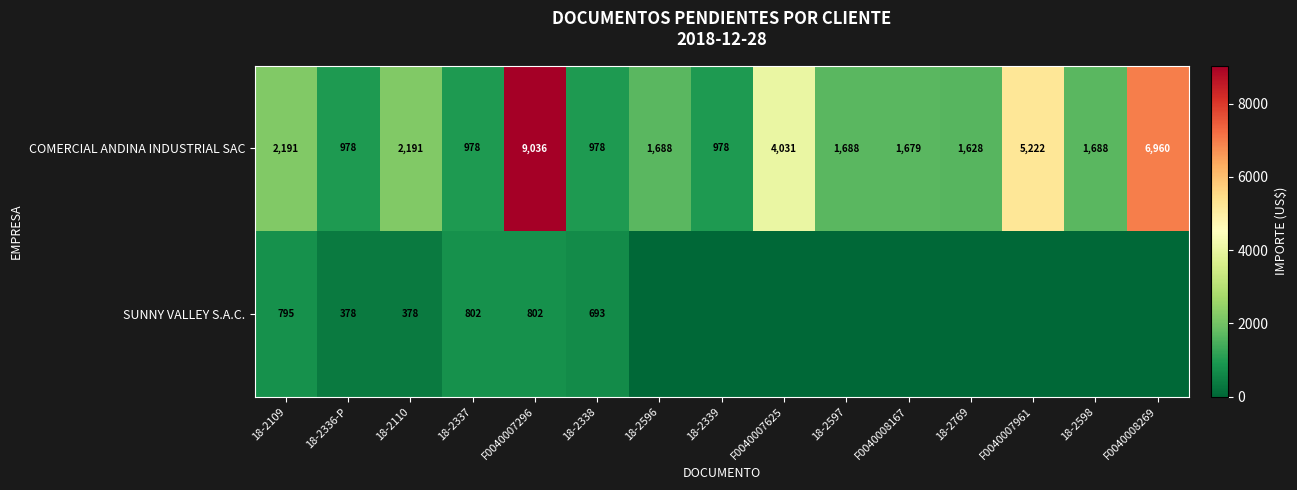

Which has a higher value, F0040007961 or 18-2110?

F0040007961